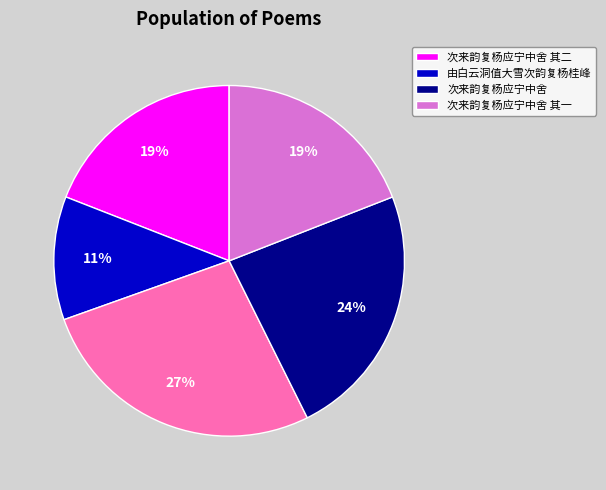

To the nearest percent, what is the average slice percentage?

20%